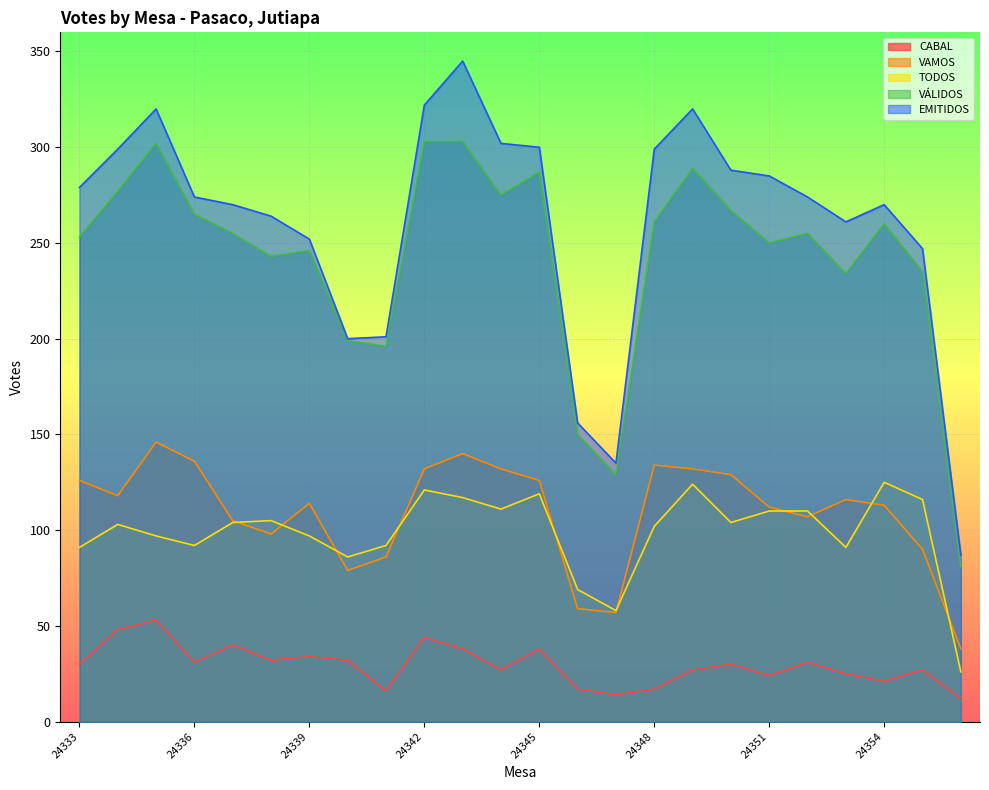

What is the sum of all EMITIDOS values?

6250